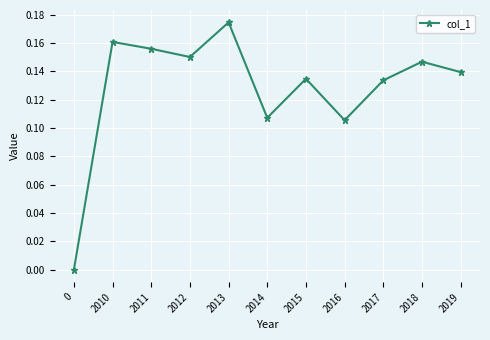

At which category does the data reach its first local peak?

2010